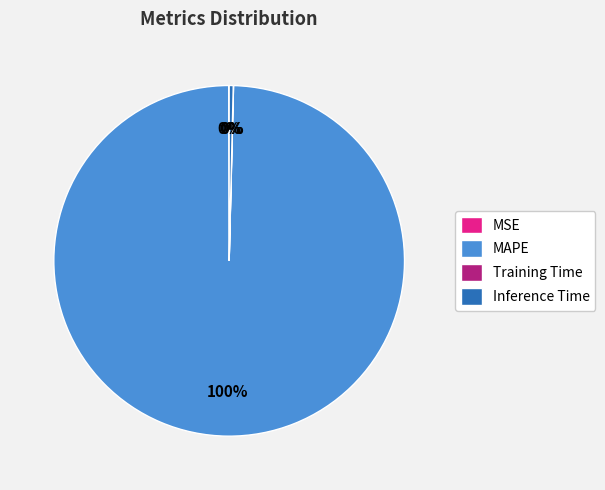

True or false: Inference Time accounts for 7% of the total.

False